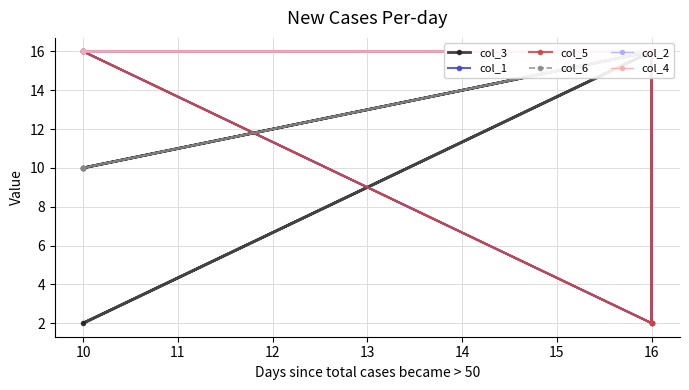

True or false: col_3 and col_2 intersect in this chart.

False